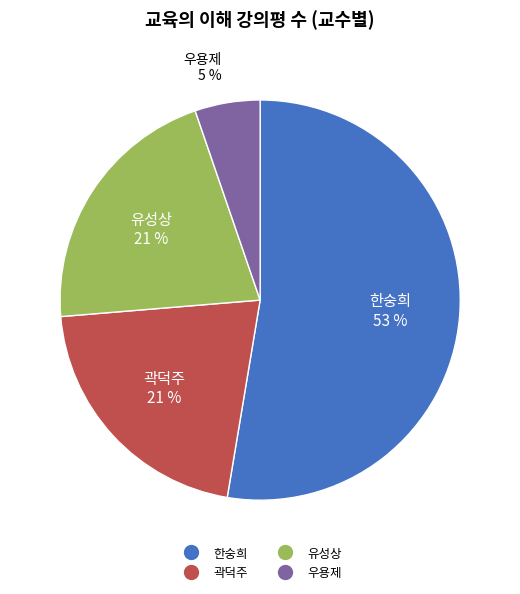

How many slices are in this pie chart?

4